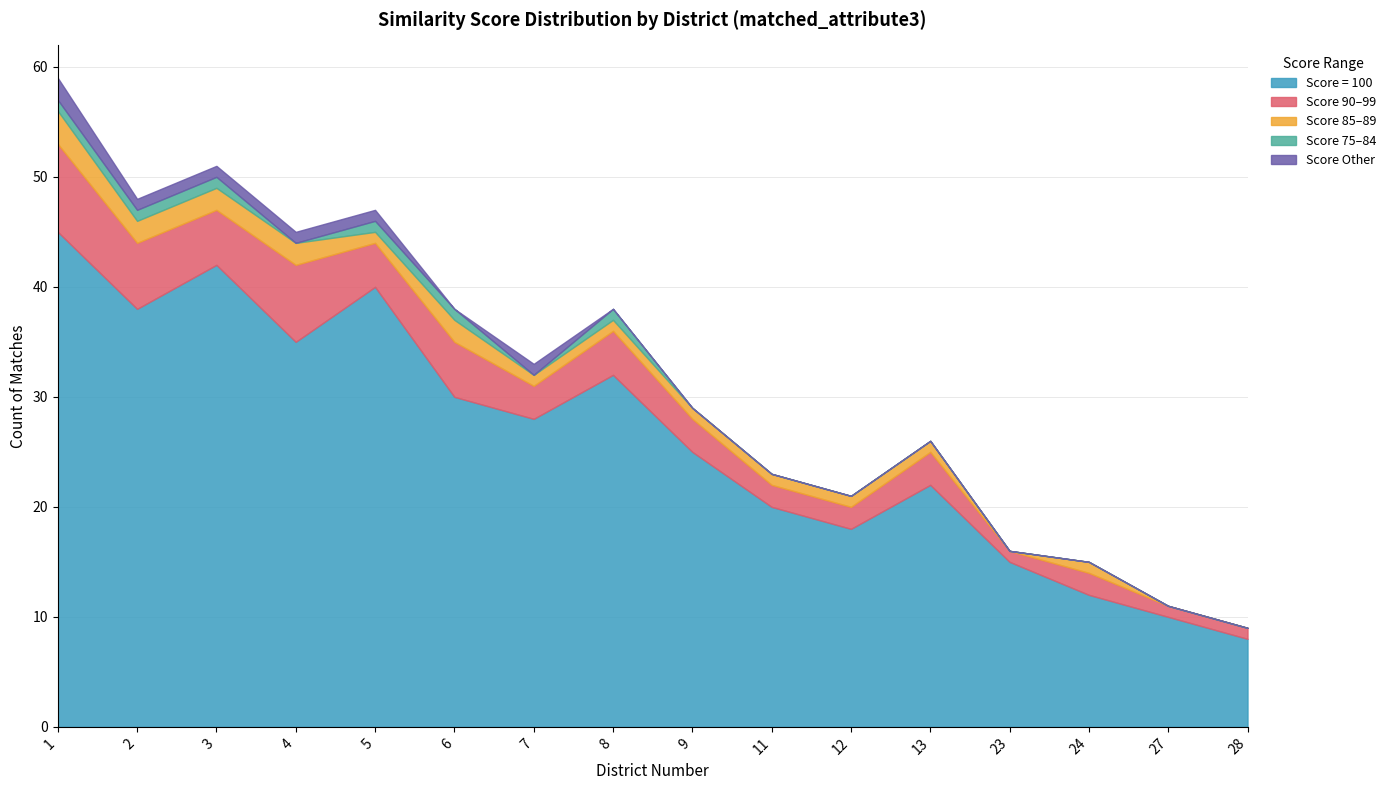

At how many categories does at least one series exceed 13?

13